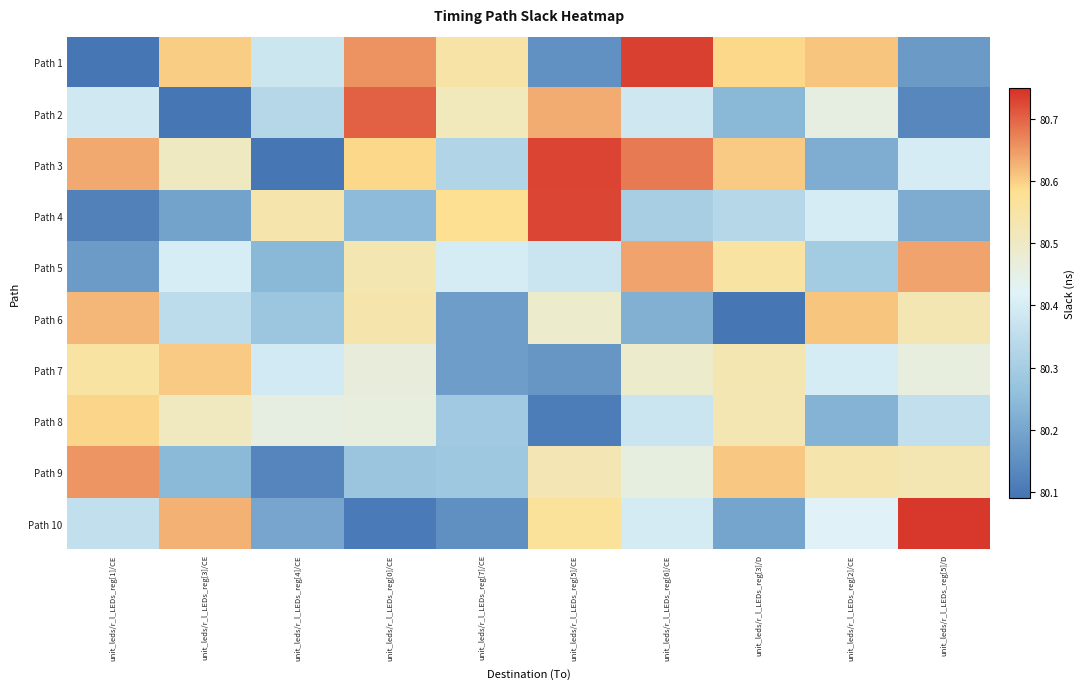

Rank the series at unit_leds/r_l_LEDs_reg[7]/CE from highest to lowest value.

Path 4, Path 1, Path 2, Path 5, Path 3, Path 8, Path 9, Path 7, Path 6, Path 10